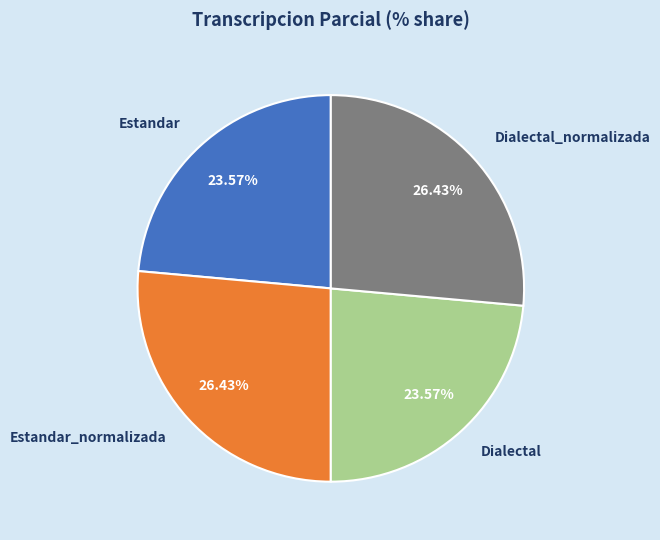

Approximately how many times larger is the value at Estandar compared to Dialectal?

1.0